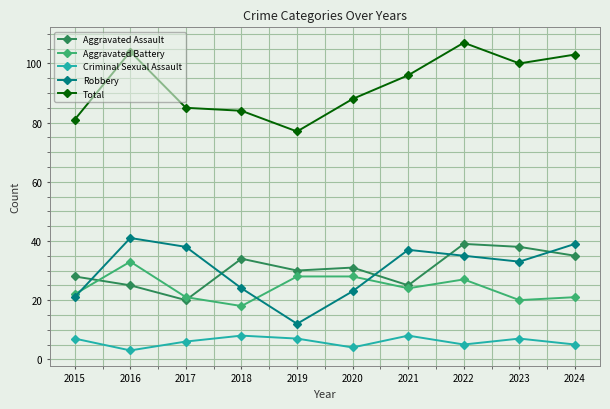

True or false: Robbery has a value of 13 at 2018.

False